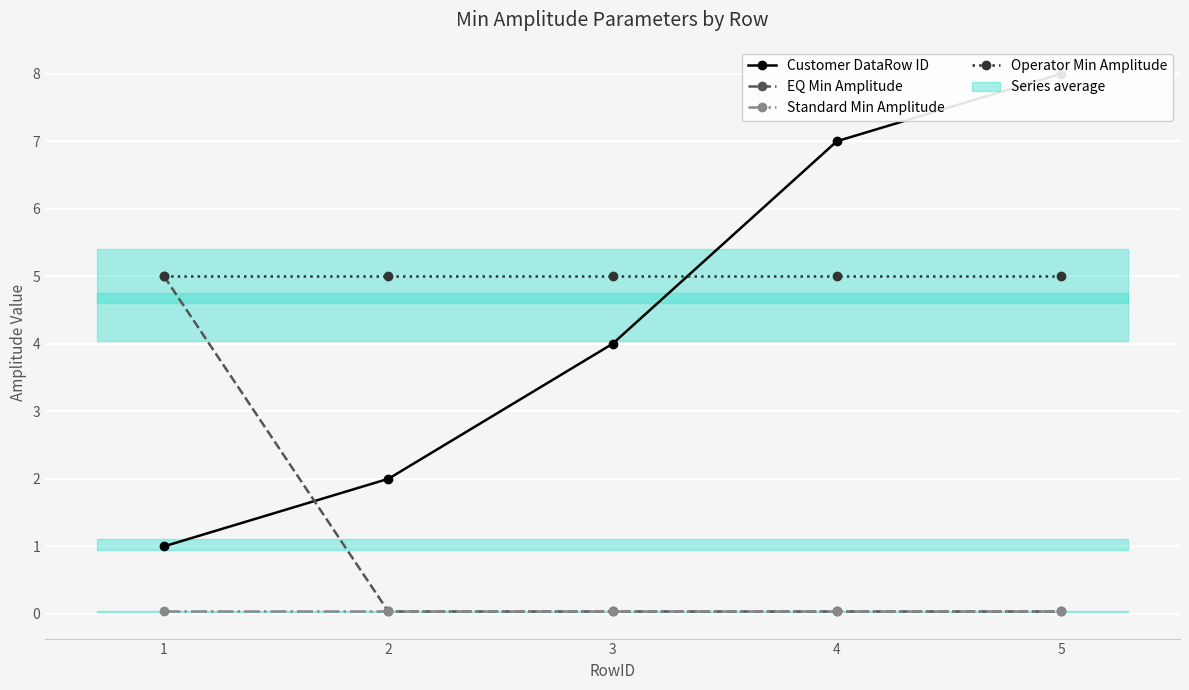

At which label is Operator Min Amplitude closest to 5?

1